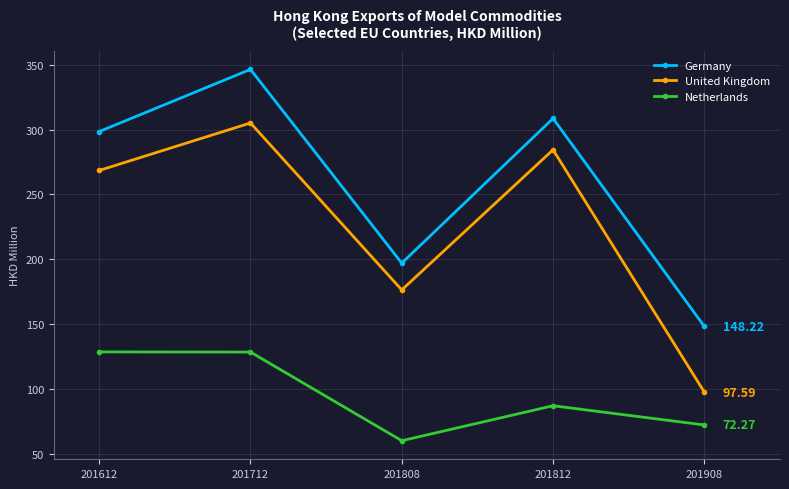

Does the chart display data point markers on the line(s)?

Yes